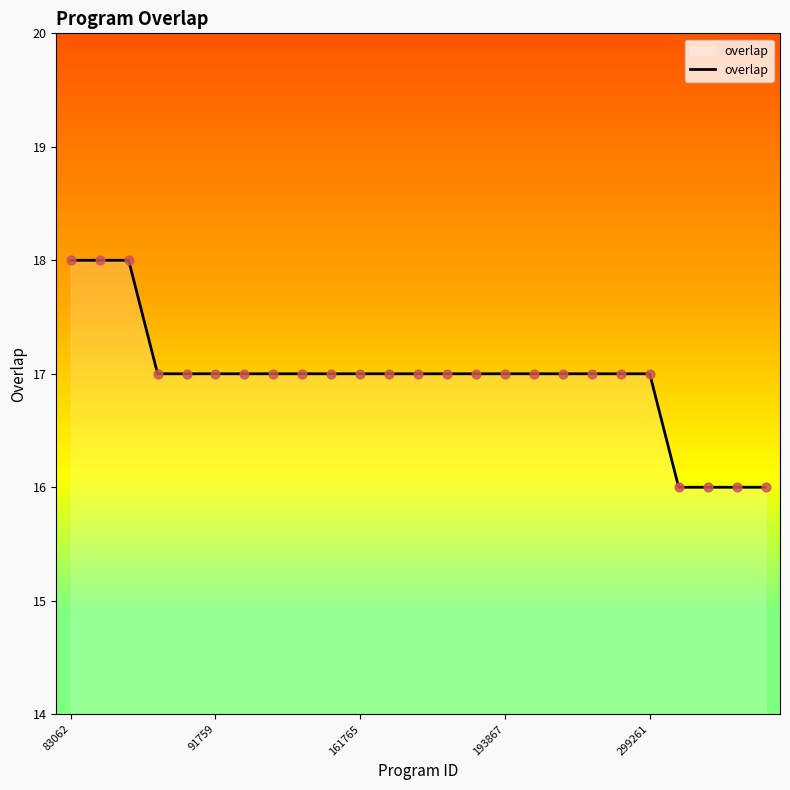

What is the minimum value shown in the chart?

16